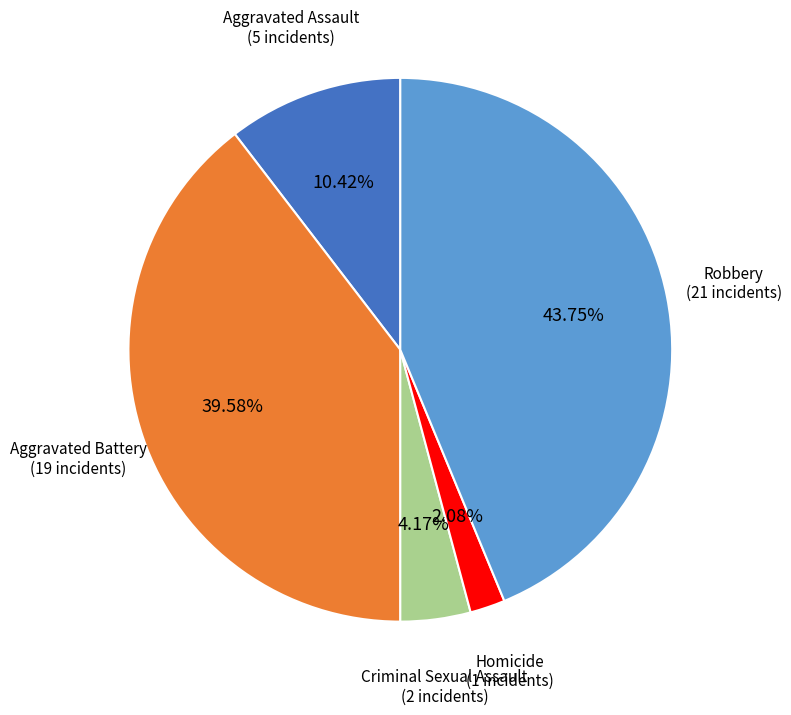

Is there any slice that represents more than half of the pie?

No